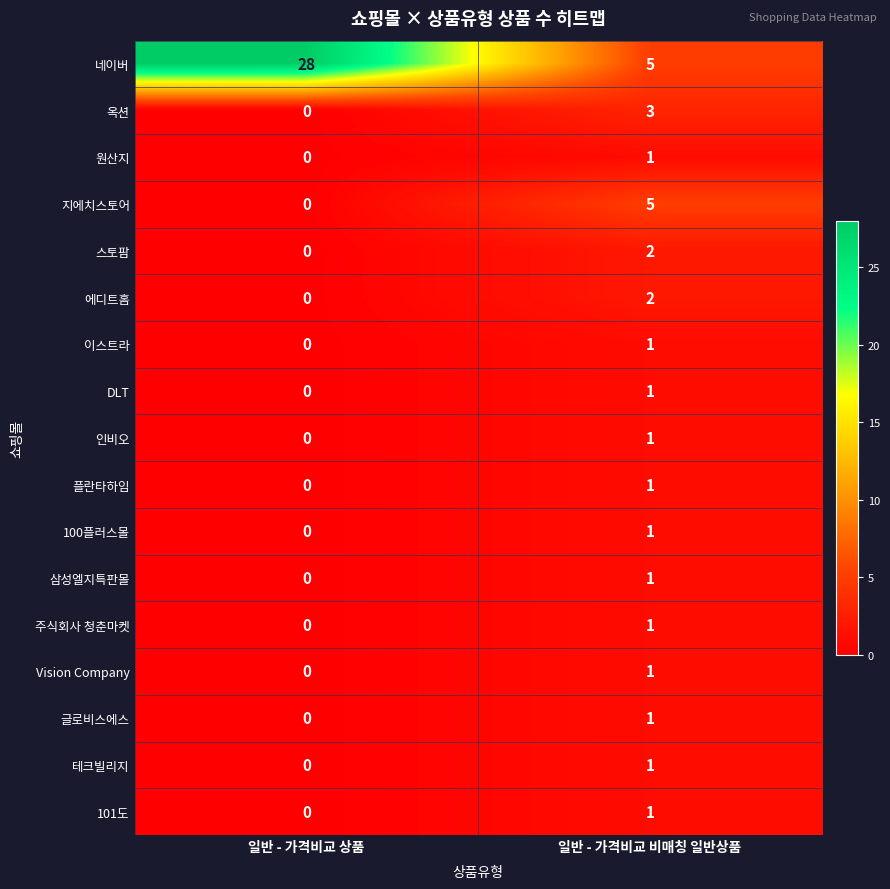

Rank the categories by 에디트홈 value from highest to lowest.

일반 - 가격비교 비매칭 일반상품, 일반 - 가격비교 상품